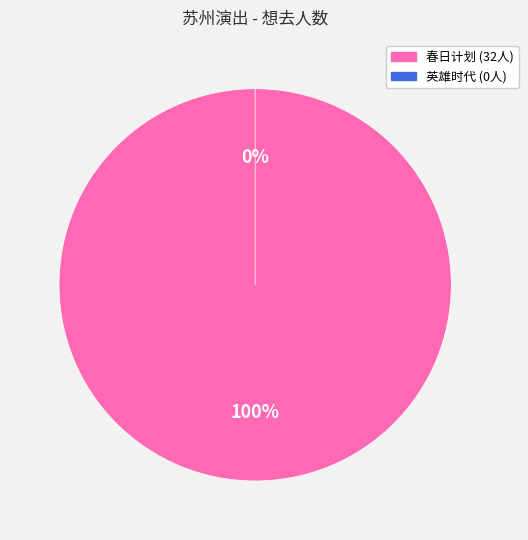

To the nearest percent, what is the difference between the 苏州·英雄时代2024哈瓦西钢琴演奏会 and 苏州·春日计划2024——特别二次元不插电音乐会 slice percentages?

100%